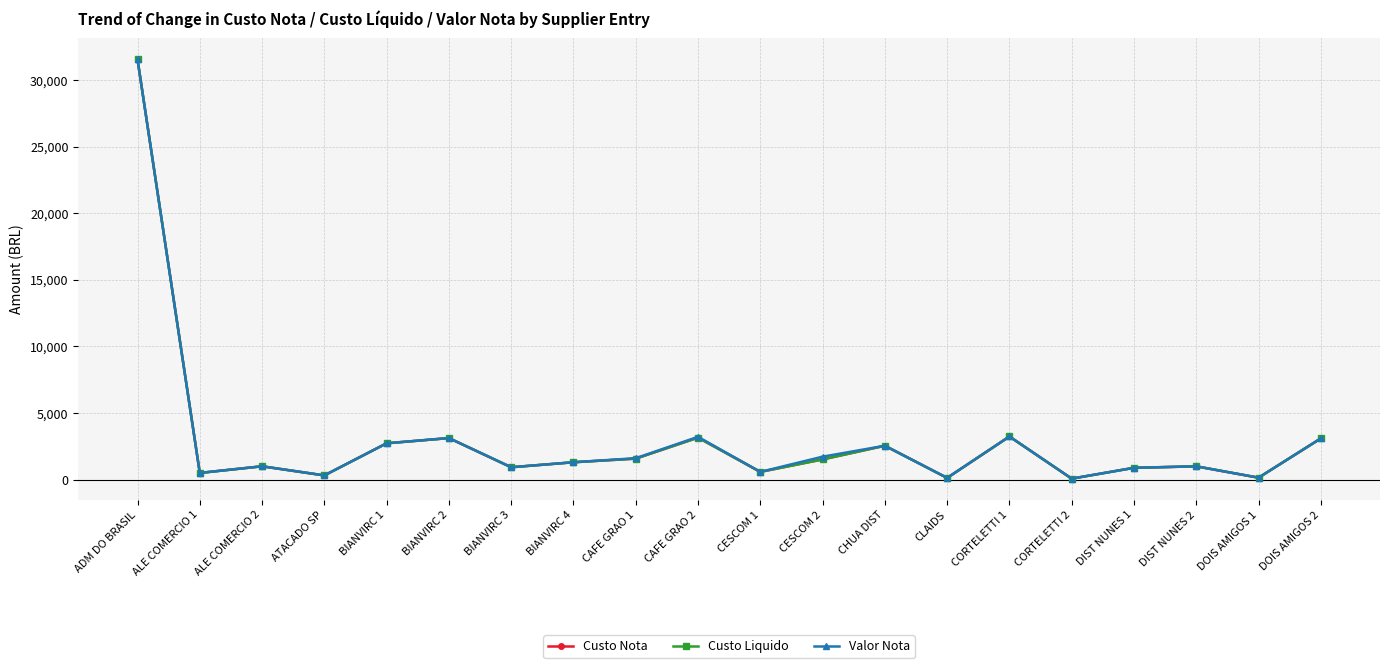

How many interior local valleys does the Custo Nota series have?

7